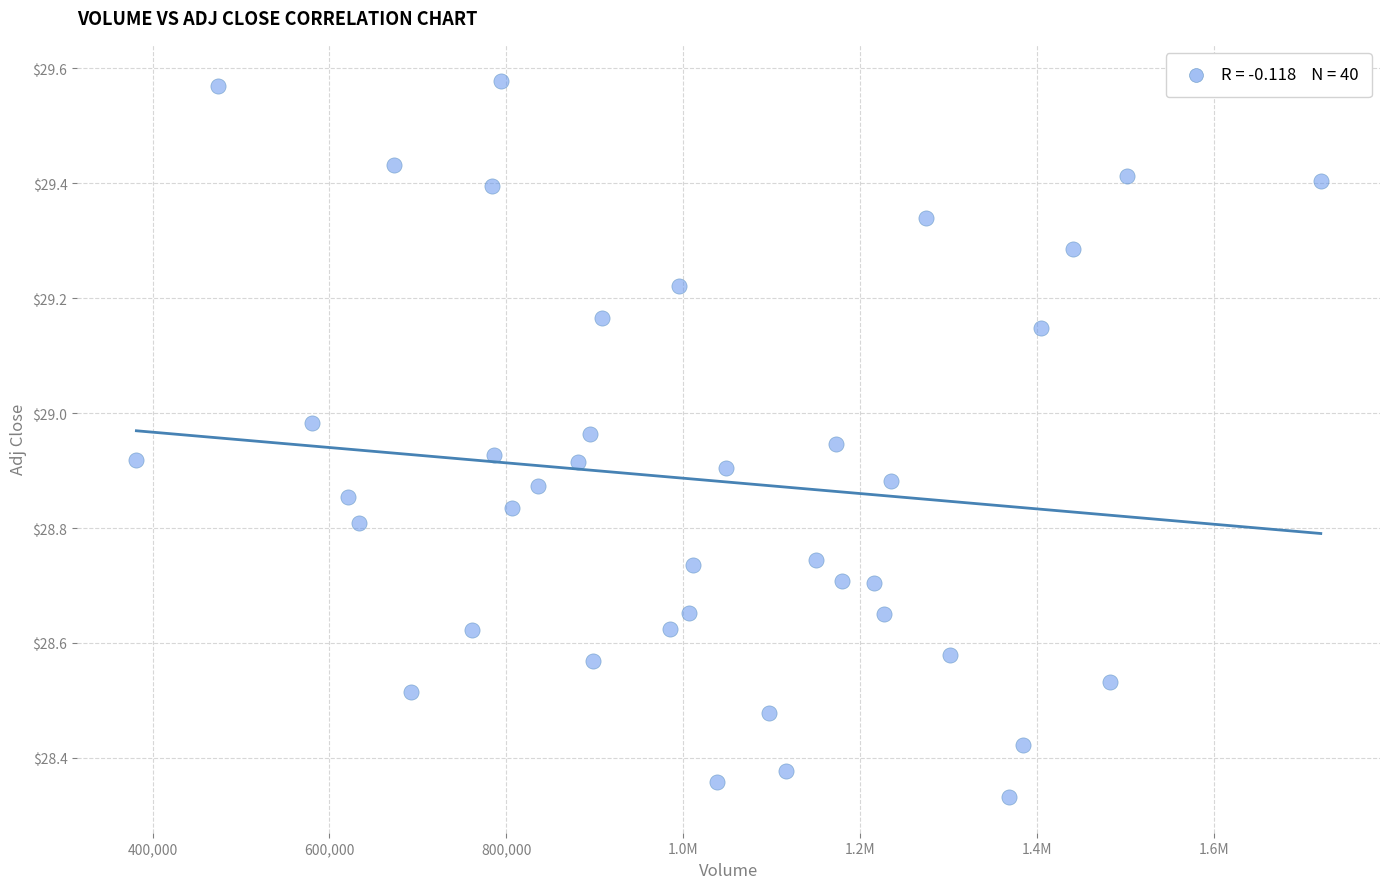

What is the range of Y values (max minus min)?

1.2